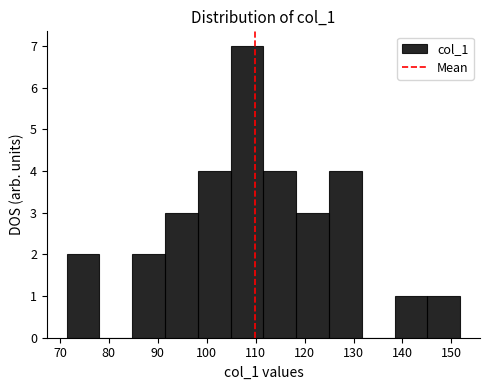

Reading left to right, transcribe this chart: for each bar, give the range it covers on the x-axis and its height. Neither the bar edges nor the heights are printed on the chart, so give them approximately, as read against the axes.

71 to 78: 2
78 to 85: 0
85 to 91: 2
91 to 98: 3
98 to 105: 4
105 to 112: 7
112 to 118: 4
118 to 125: 3
125 to 132: 4
132 to 138: 0
138 to 145: 1
145 to 152: 1